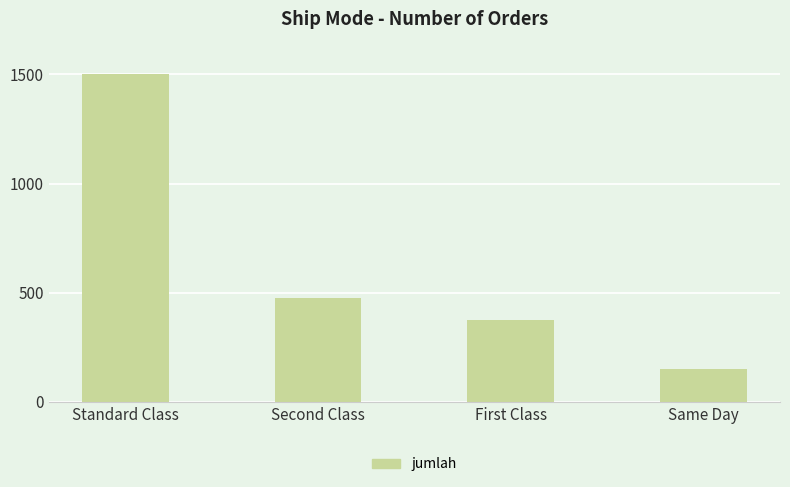

Approximately how many times larger is the value at First Class compared to Standard Class?

0.2